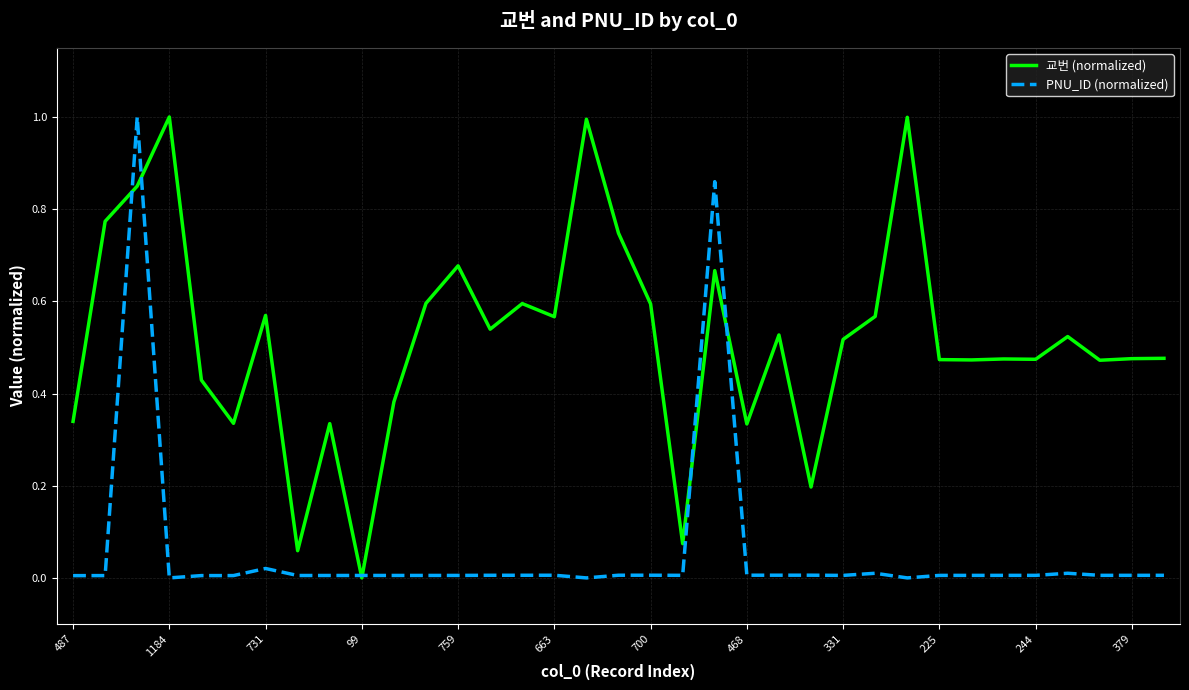

List the series in order of their overall mean, highest first.

교번 (normalized), PNU_ID (normalized)